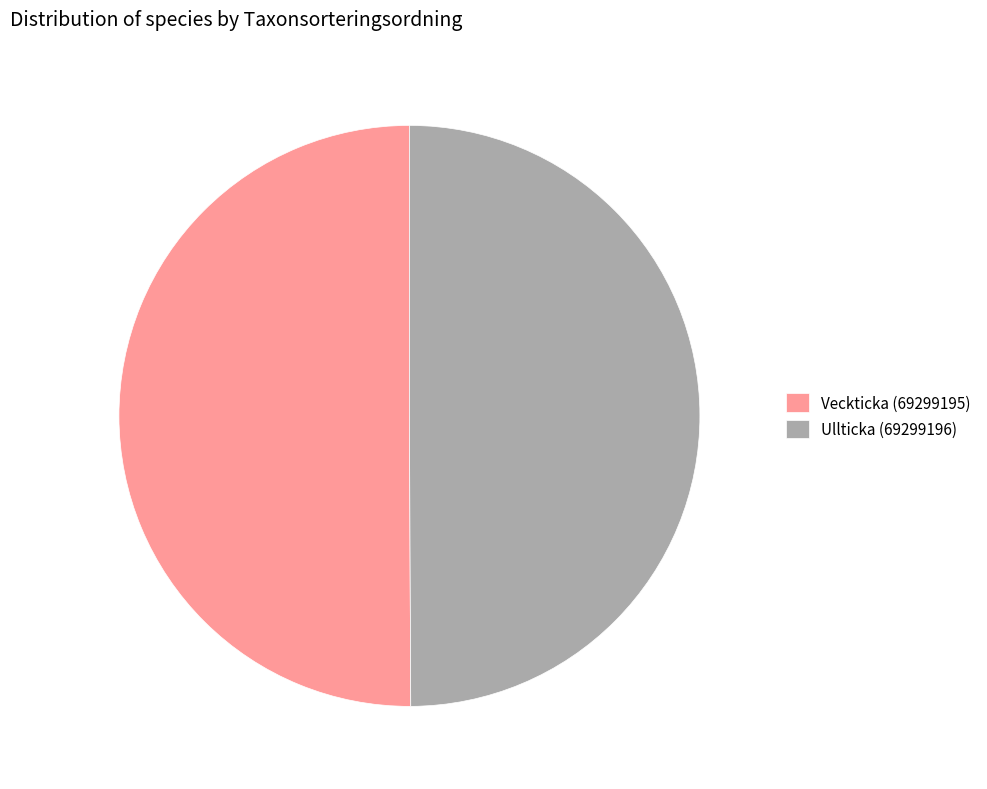

What is the ratio of the value at Ullticka (69299196) to the value at Veckticka (69299195)?

1.0